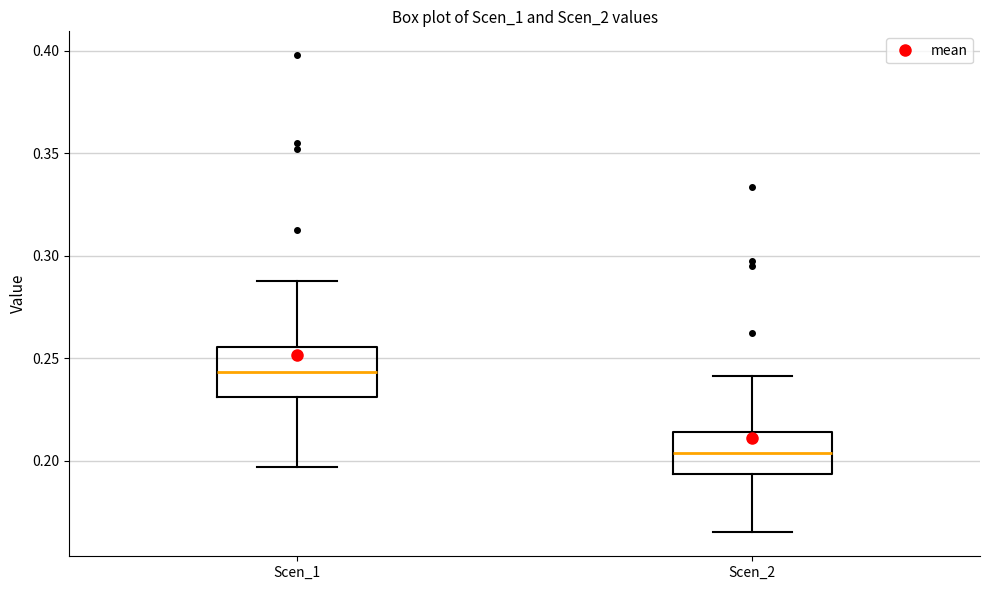

Which box has the lowest median line?

Scen_2